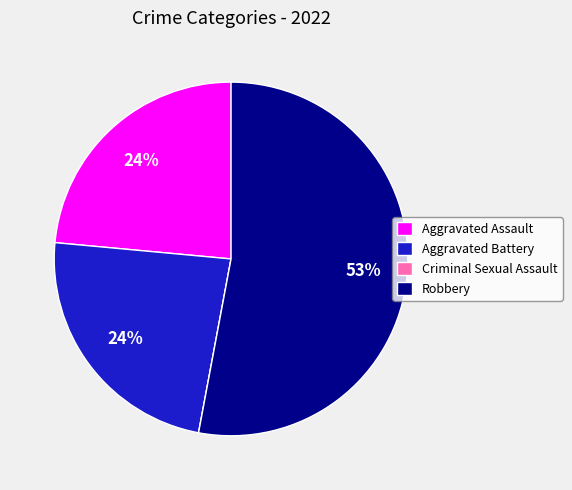

Between Robbery and Aggravated Battery, which is larger?

Robbery